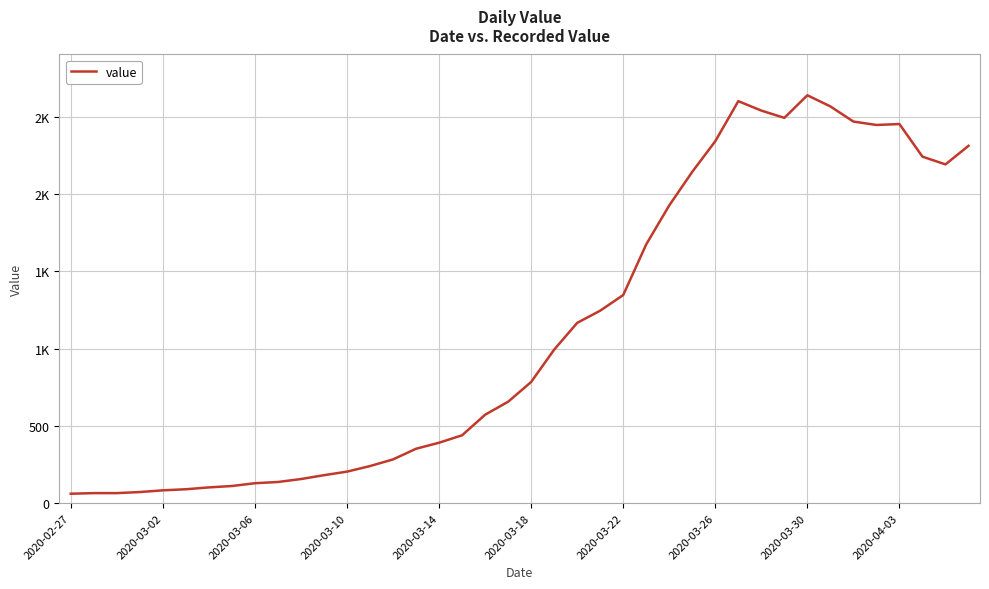

Does the chart have visible grid lines?

Yes